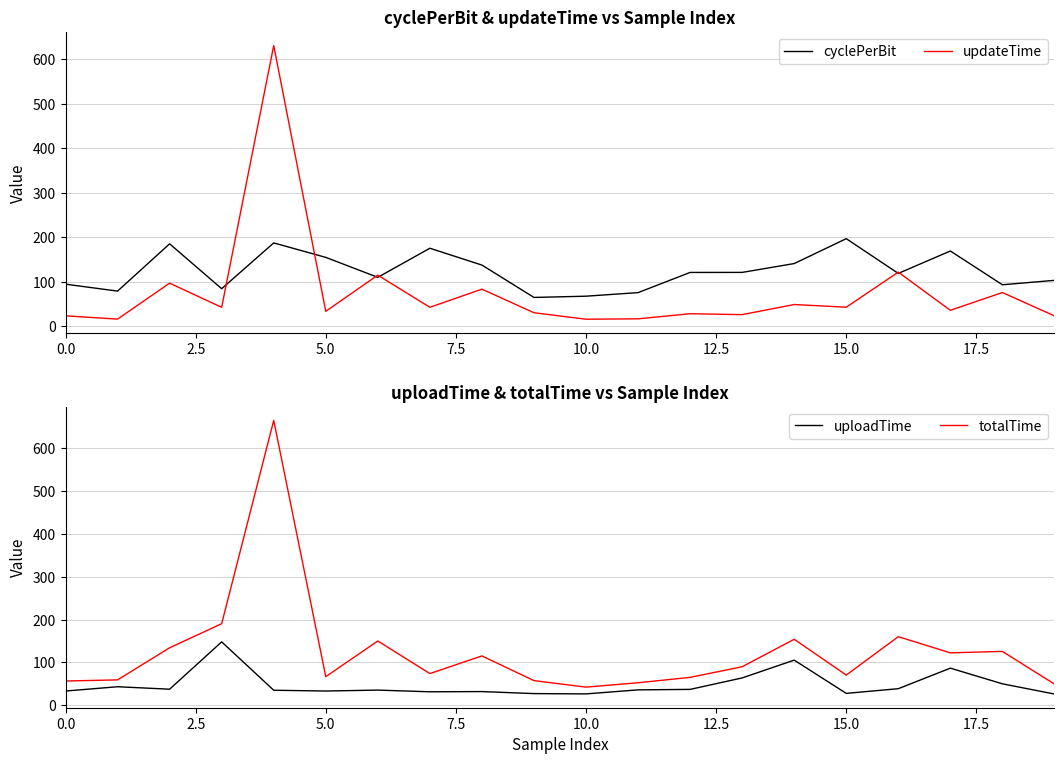

What is the difference between the updateTime values at 14 and 7.5?

6.3